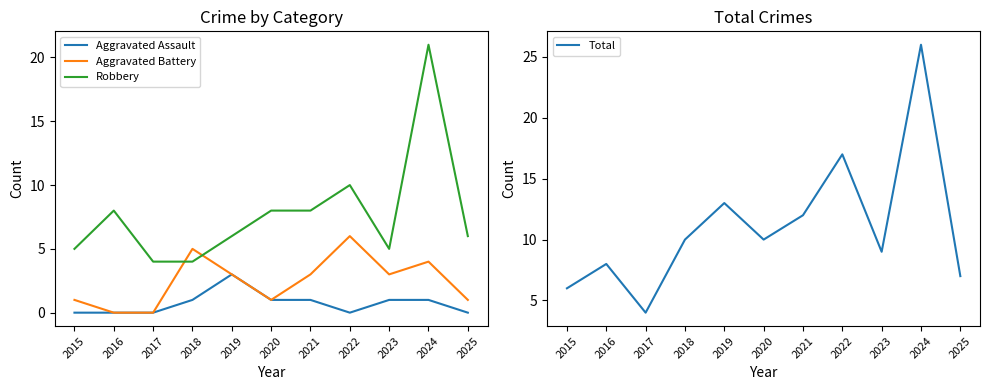

In Robbery, how many points are lower than both neighbors (excluding endpoints)?

1